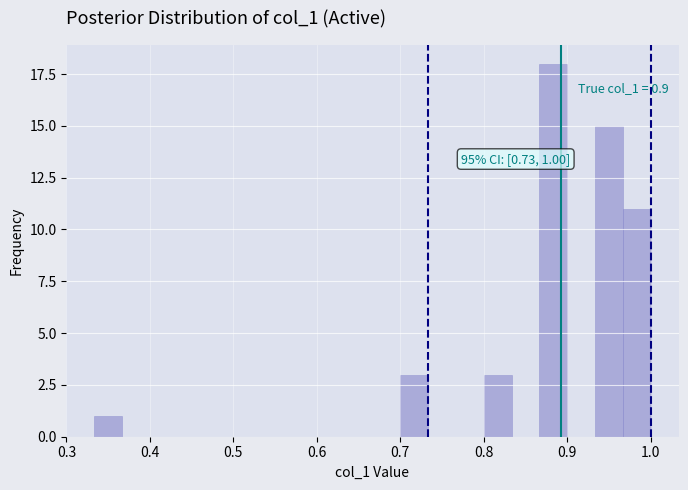

Around what value on the x-axis is the tallest bar? Give the approximate position of its centre, as read against the axis.

0.88